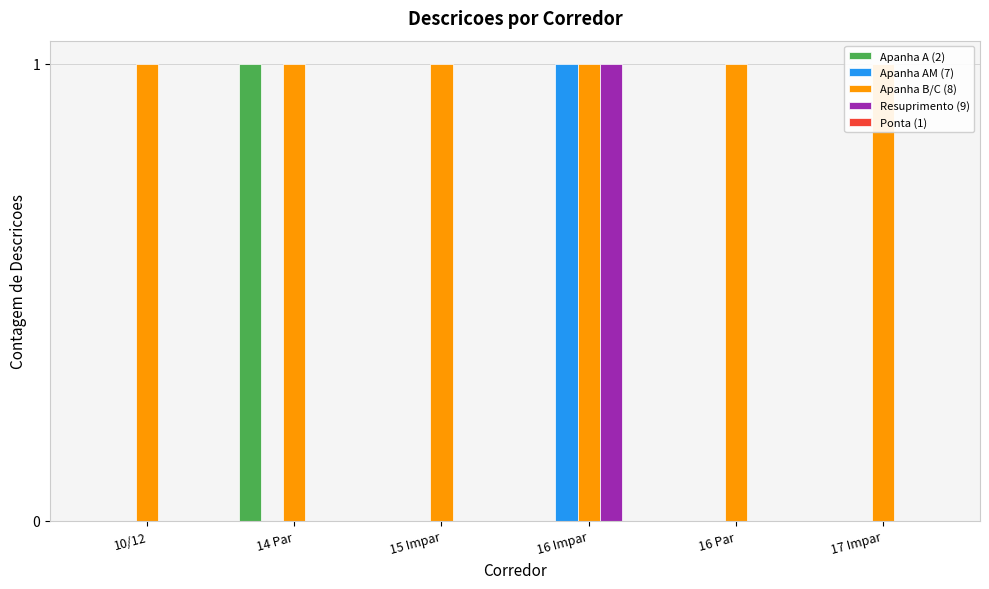

The Apanha B/C (8) series shows 1 at 16 Impar. True or false?

True